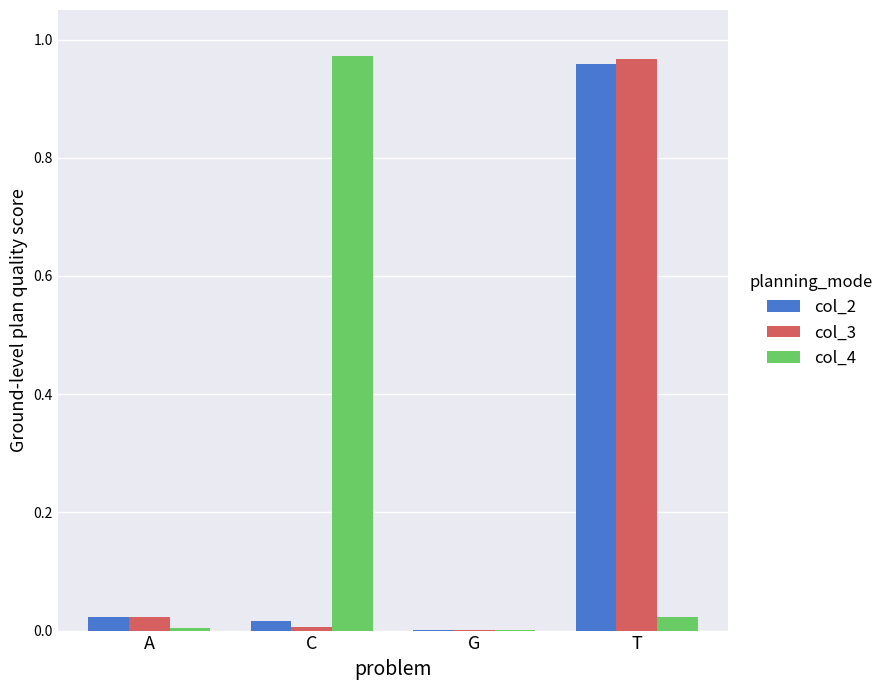

What is the spread (max minus min) of values at T?

0.9